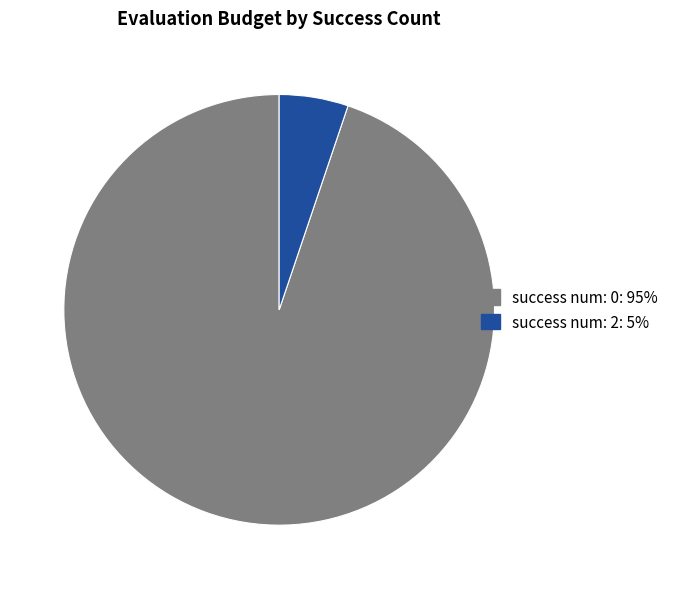

How many segments does this pie chart have?

2